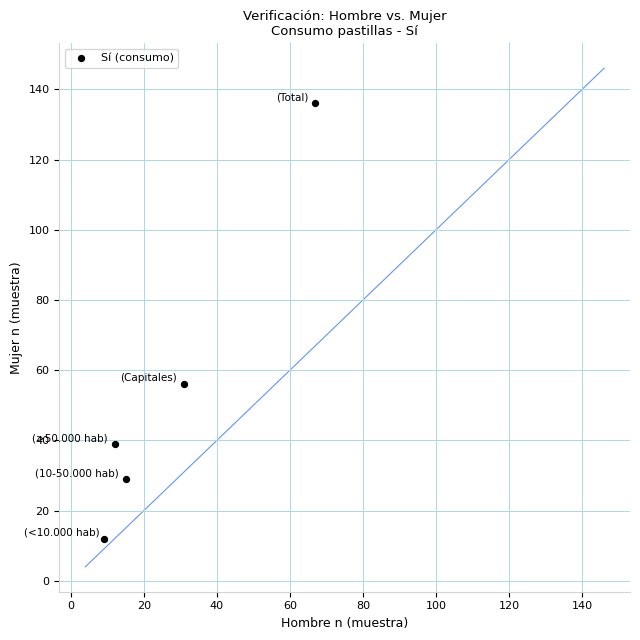

What is the average X value?

27